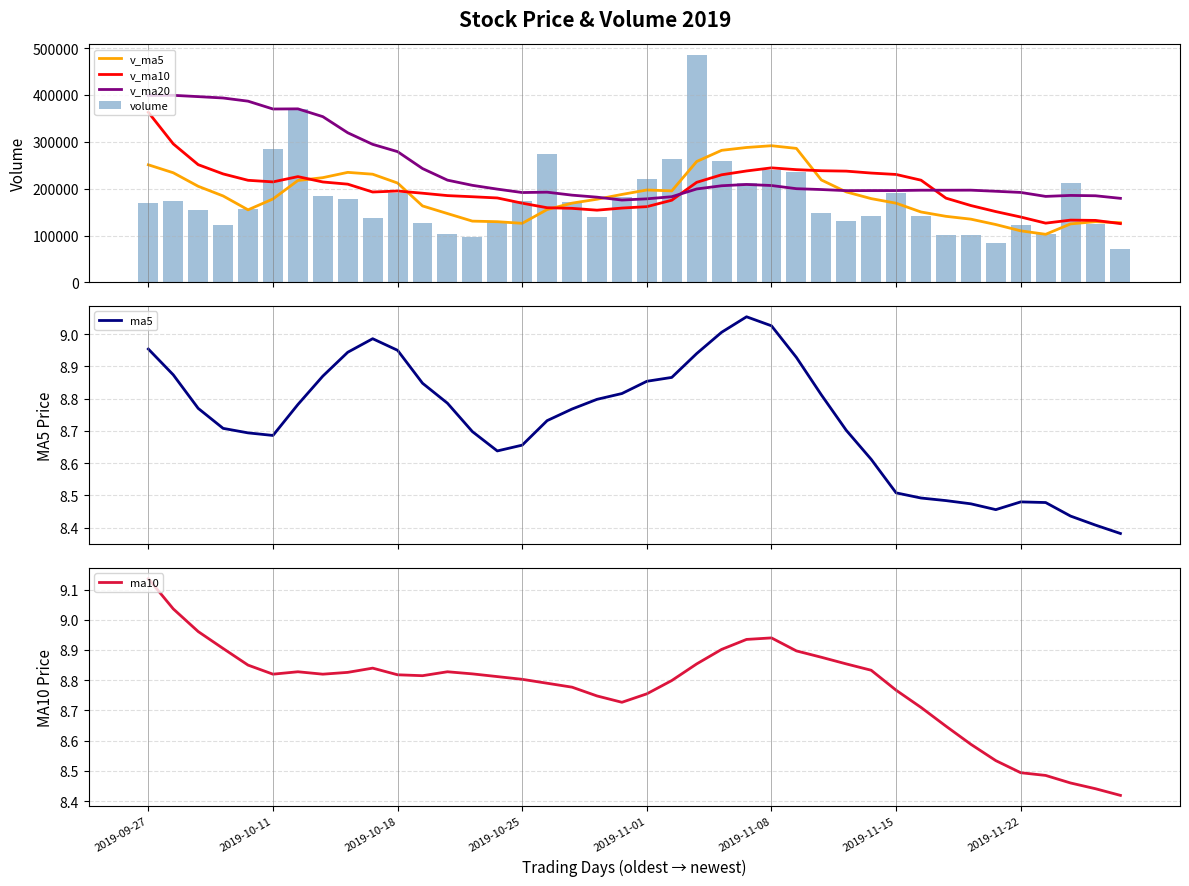

Rank the series by their maximum value, from lowest to highest.

ma5, ma10, v_ma5, v_ma10, v_ma20, volume